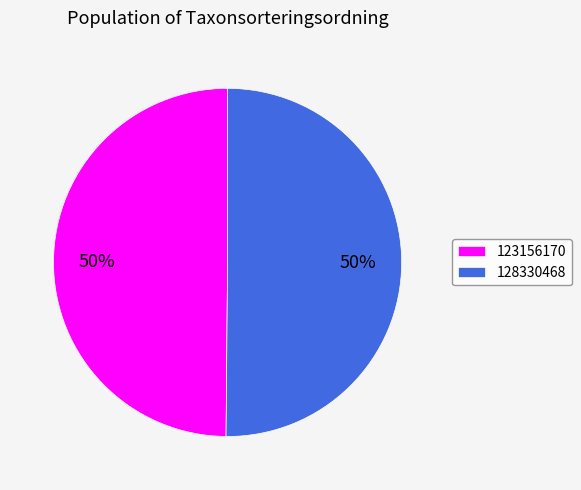

Combined, do 128330468 and 123156170 account for over 50%?

Yes